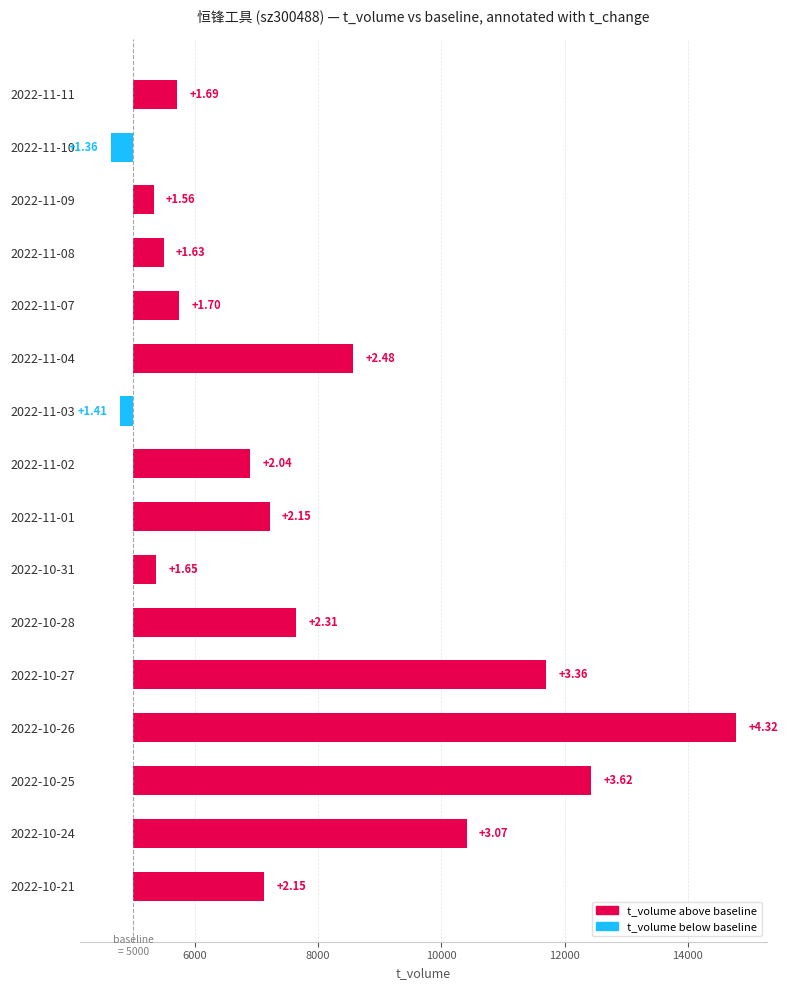

What is the difference between the highest and lowest values at 2022-10-31?

369